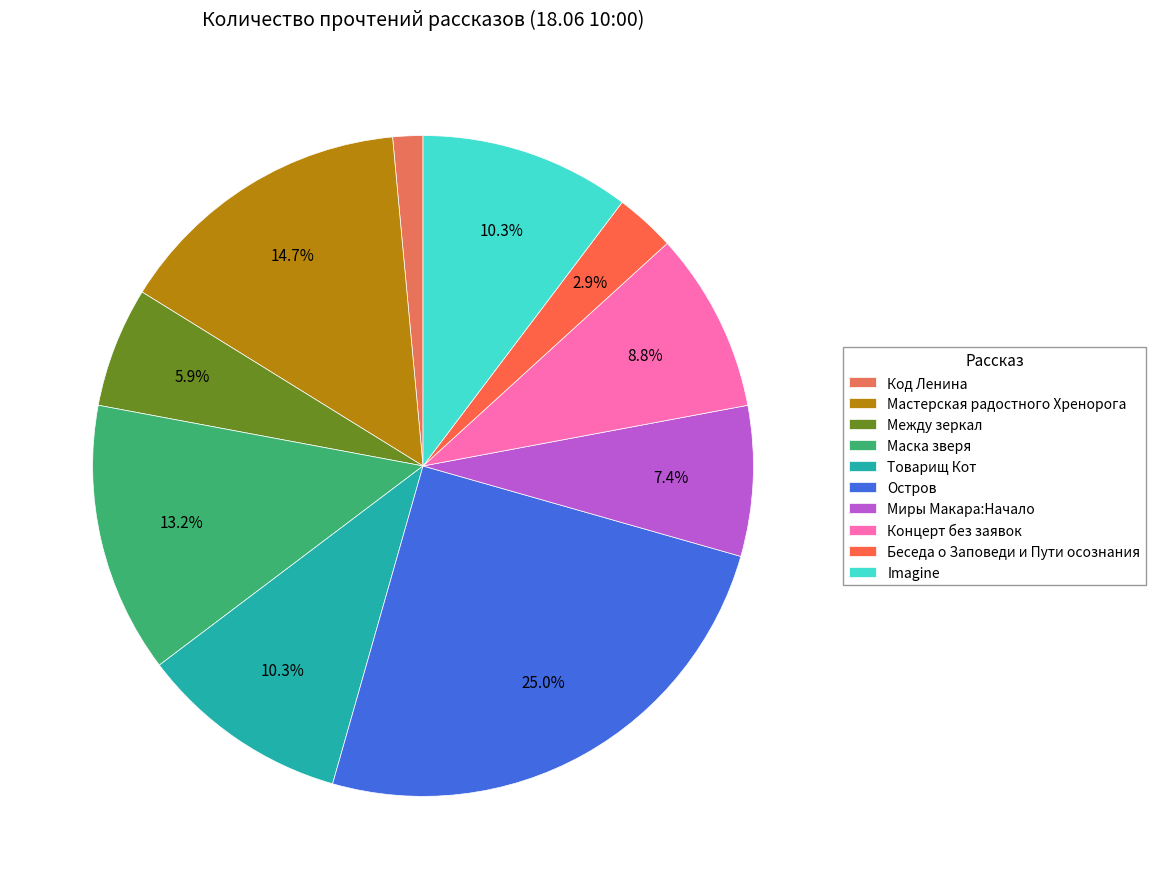

Rank the categories by value from lowest to highest.

Код Ленина, Беседа о Заповеди и Пути осознания, Между зеркал, Миры Макара:Начало, Концерт без заявок, Товарищ Кот, Imagine, Маска зверя, Мастерская радостного Хренорога, Остров